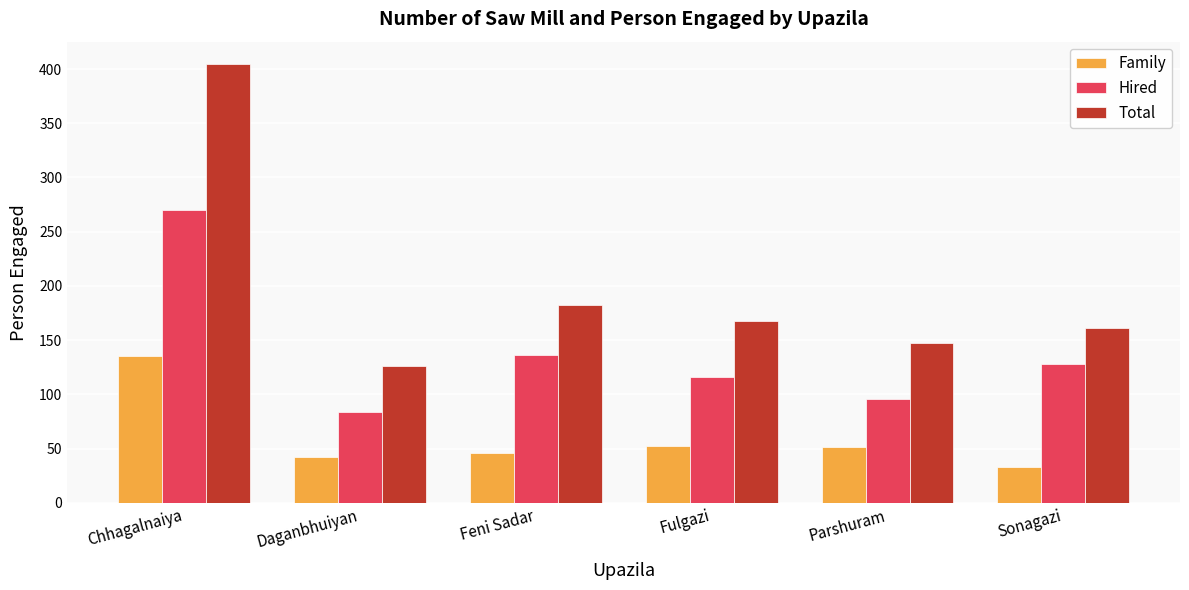

Count the number of categories in the chart.

6